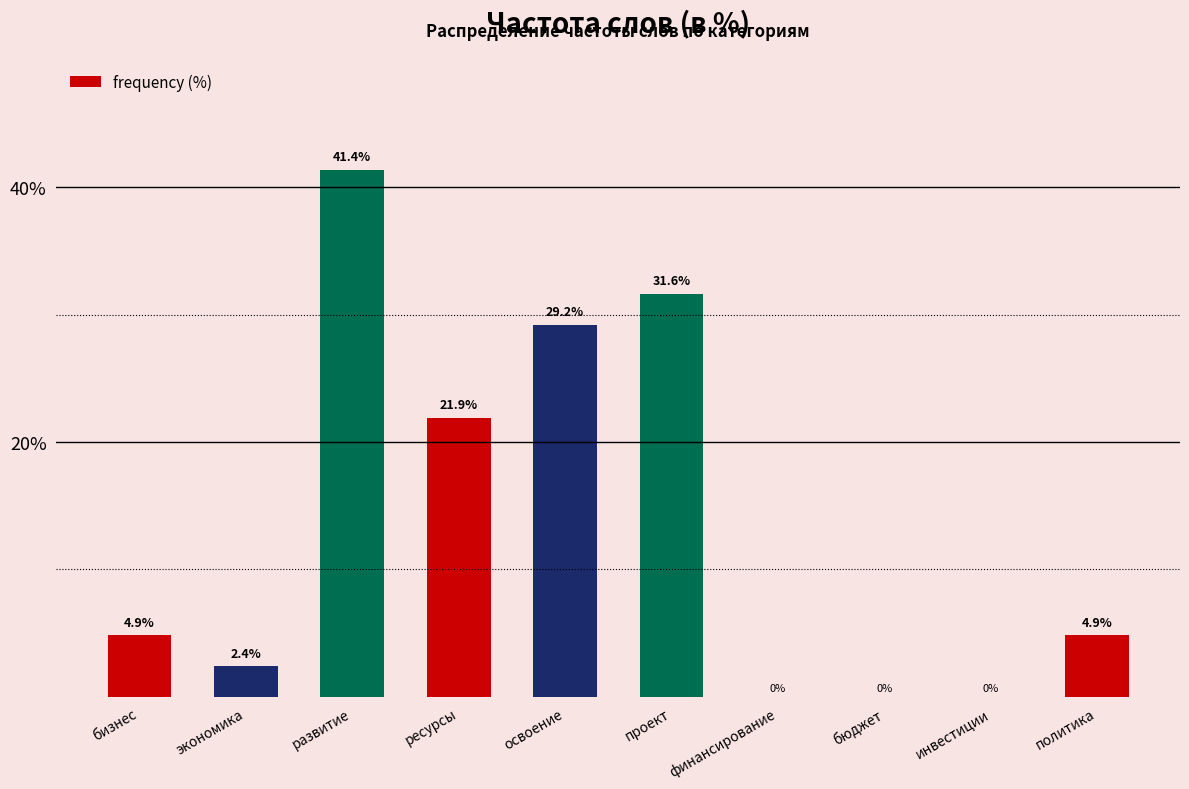

Are the bars horizontal?

No